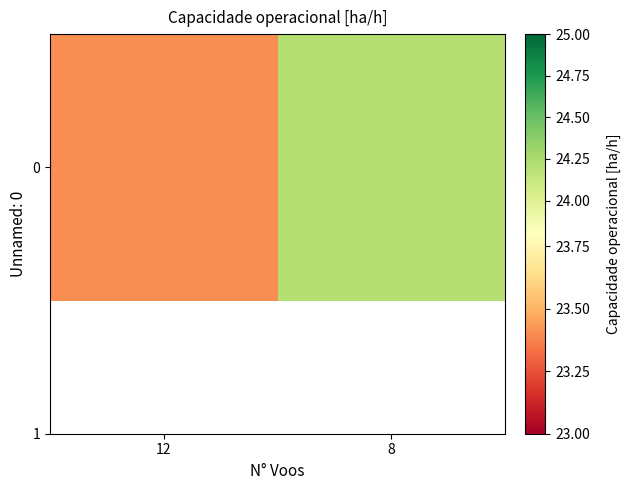

What is the change in value from 12 to 8?

+0.8